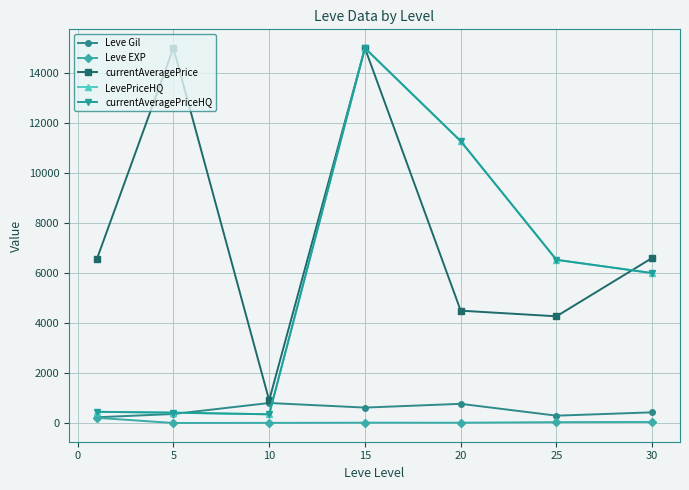

Is this an area chart (filled region under the line)?

No